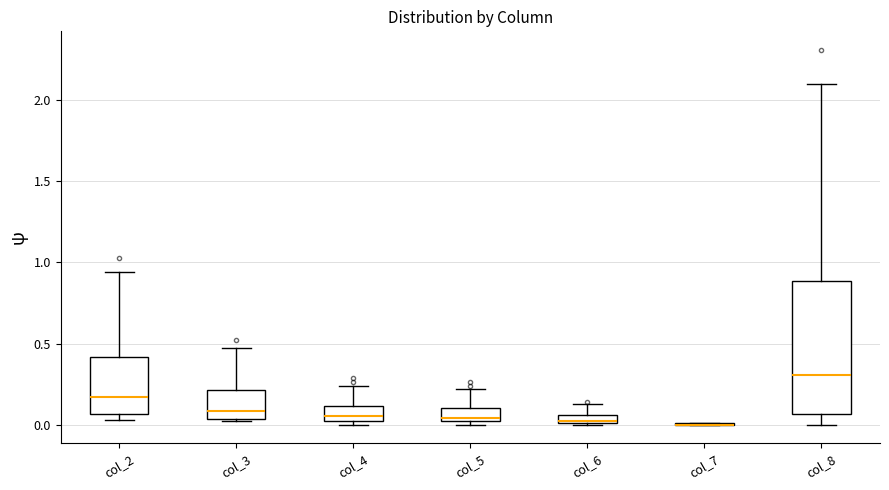

Which box is the tallest, from its lower edge to its upper edge?

col_8